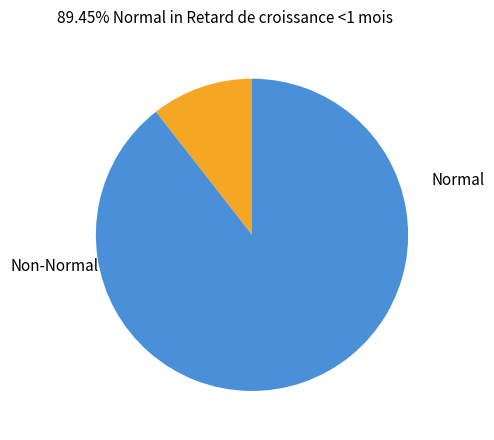

Is there any slice that represents more than half of the pie?

Yes